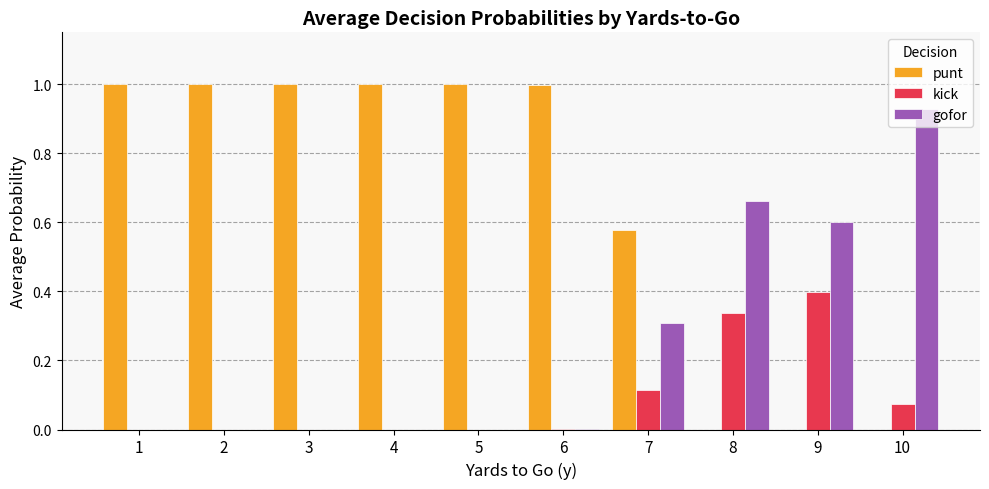

Count the number of categories in the chart.

10